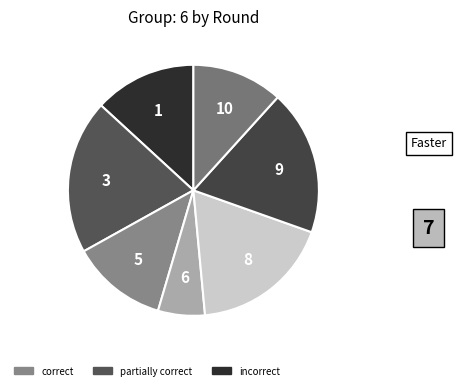

How many slices are in this pie chart?

7